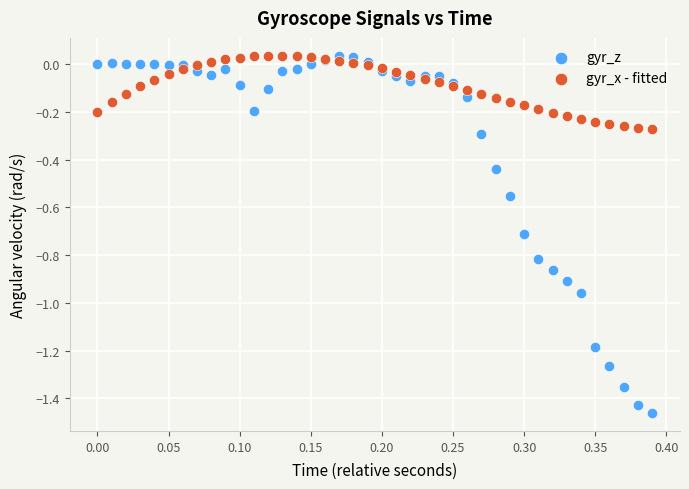

Which series contains the lowest Y value?

gyr_z